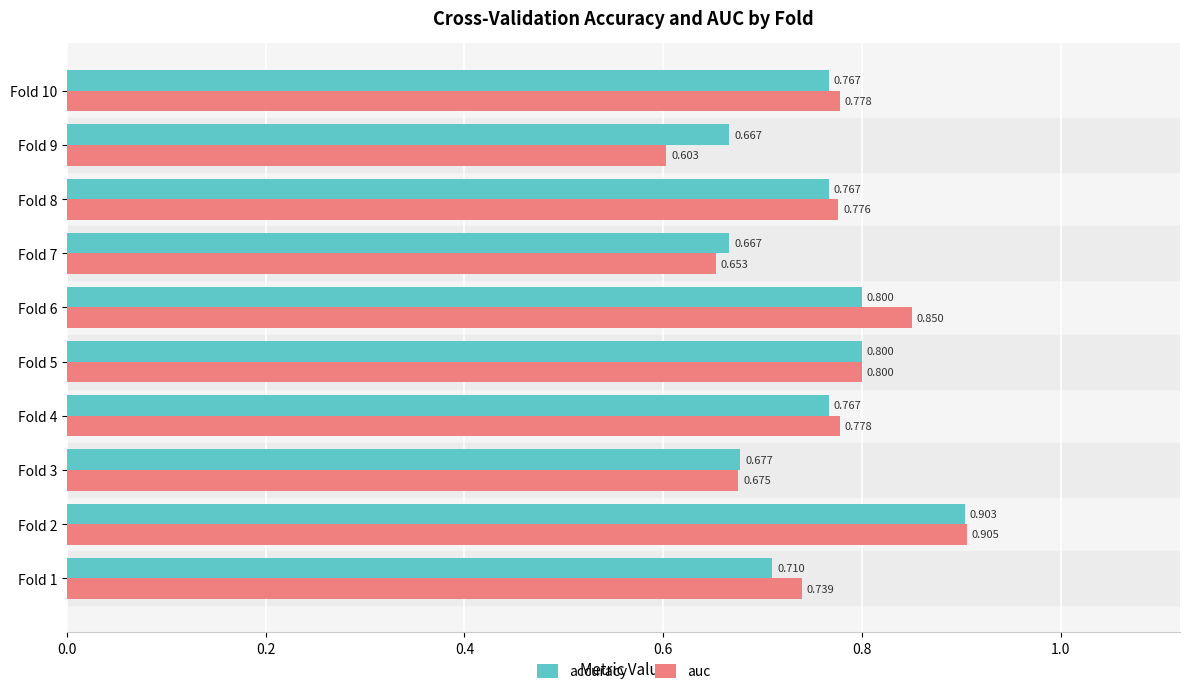

Rank the series by their maximum value, from highest to lowest.

auc, accuracy